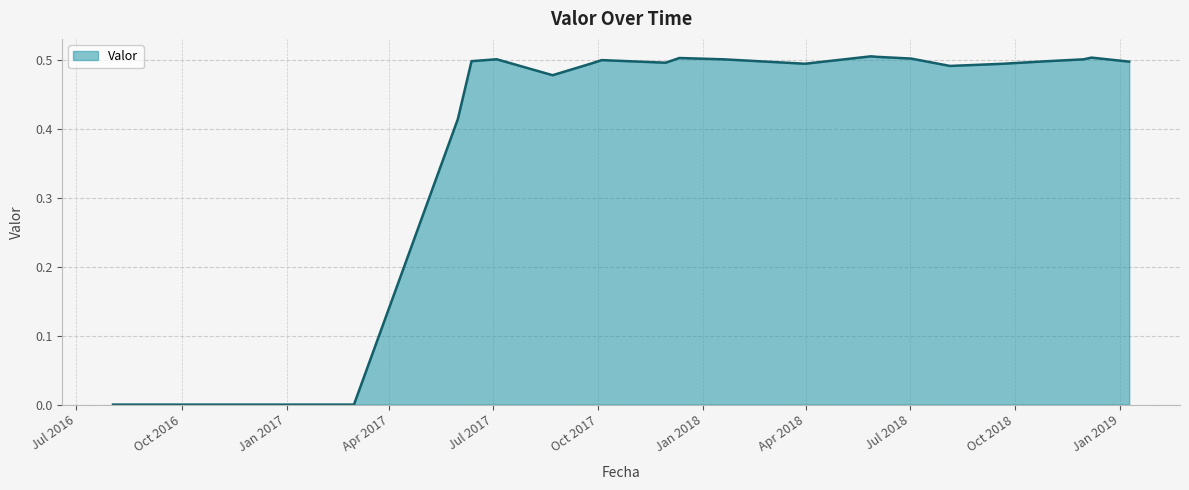

Rank the categories by value from lowest to highest.

2016-08-02, 2016-09-01, 2017-03-01, 2017-05-31, 2017-08-22, 2018-08-05, 2018-09-19, 2018-03-31, 2017-09-25, 2017-11-29, 2019-01-09, 2018-10-29, 2017-06-12, 2017-10-04, 2018-01-19, 2018-11-30, 2017-07-04, 2018-07-02, 2017-12-11, 2018-12-07, 2018-06-02, 2018-05-28